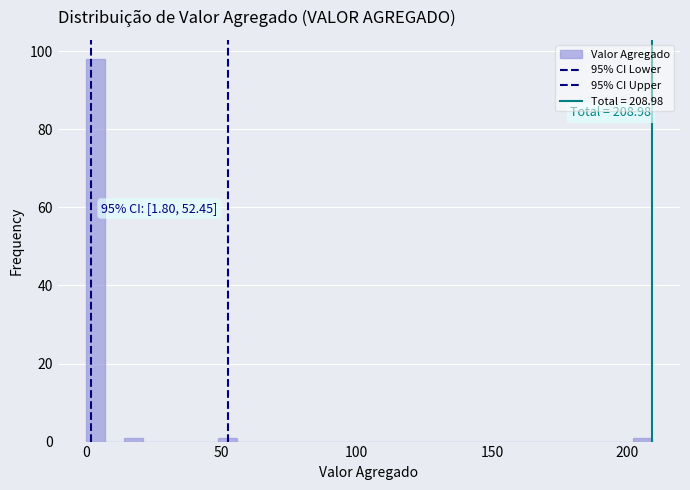

Around what value on the x-axis is the tallest bar? Give the approximate position of its centre, as read against the axis.

5